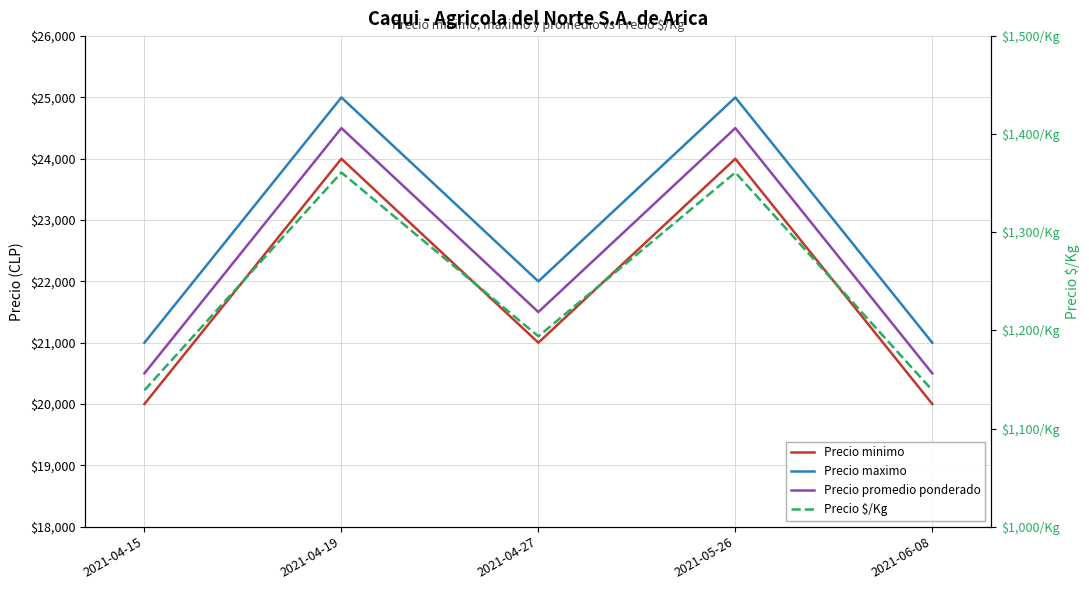

Is this an area chart (filled region under the line)?

No